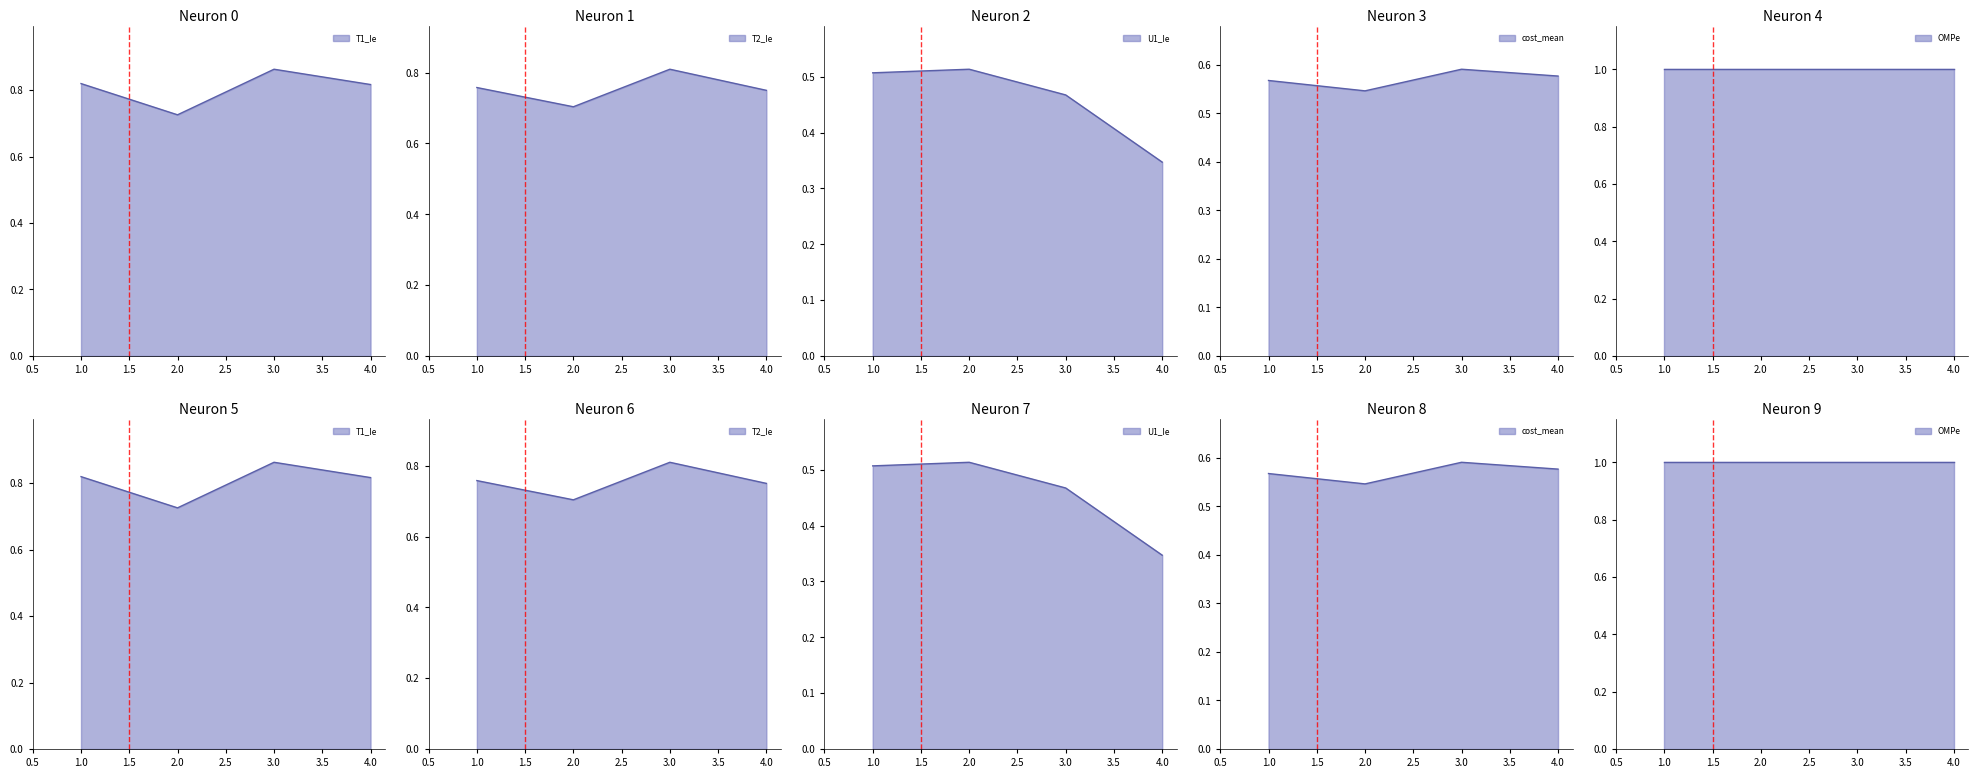

Where is the first local maximum for cost_mean?

3